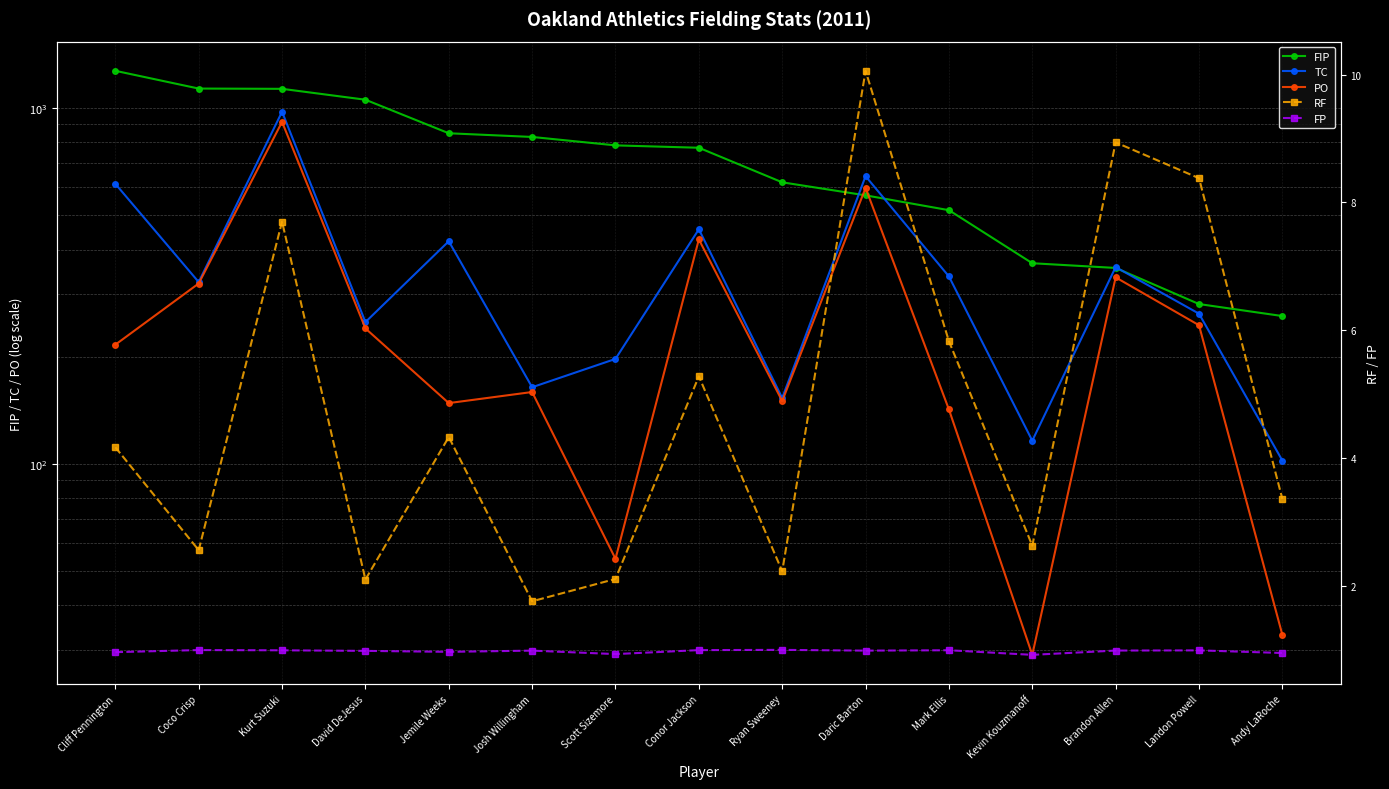

Does the chart display data point markers on the line(s)?

Yes